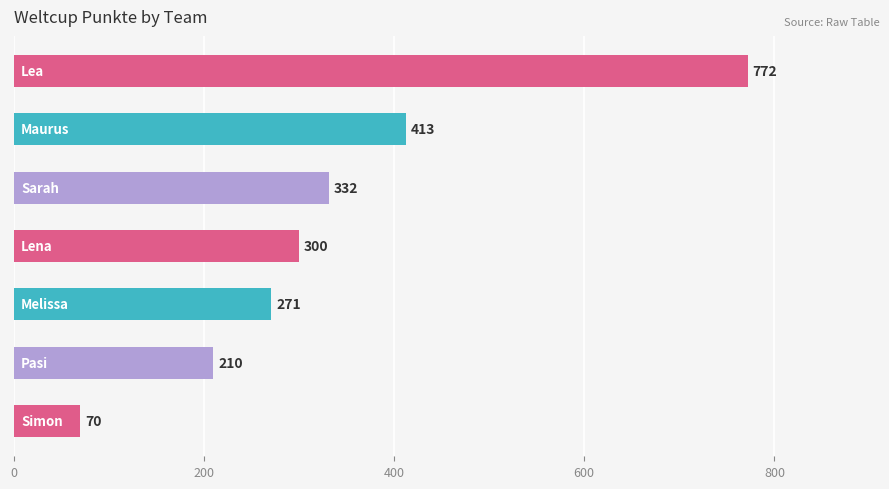

What is the minimum value shown in the chart?

70